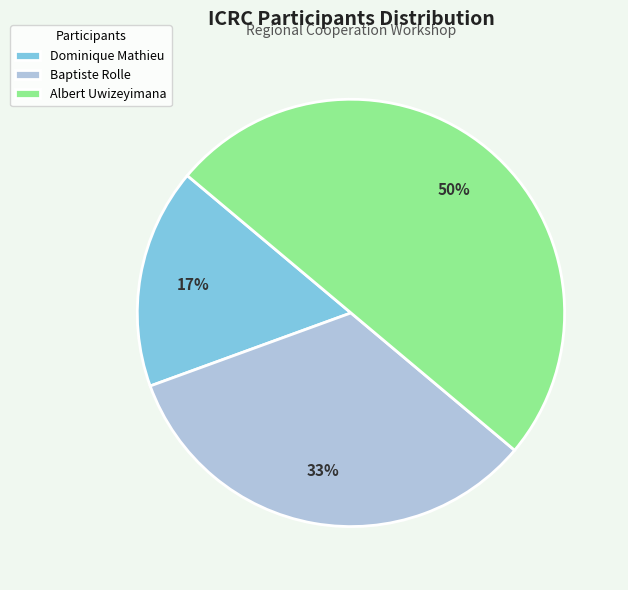

What percentage is the Dominique Mathieu slice, to the nearest percent?

17%